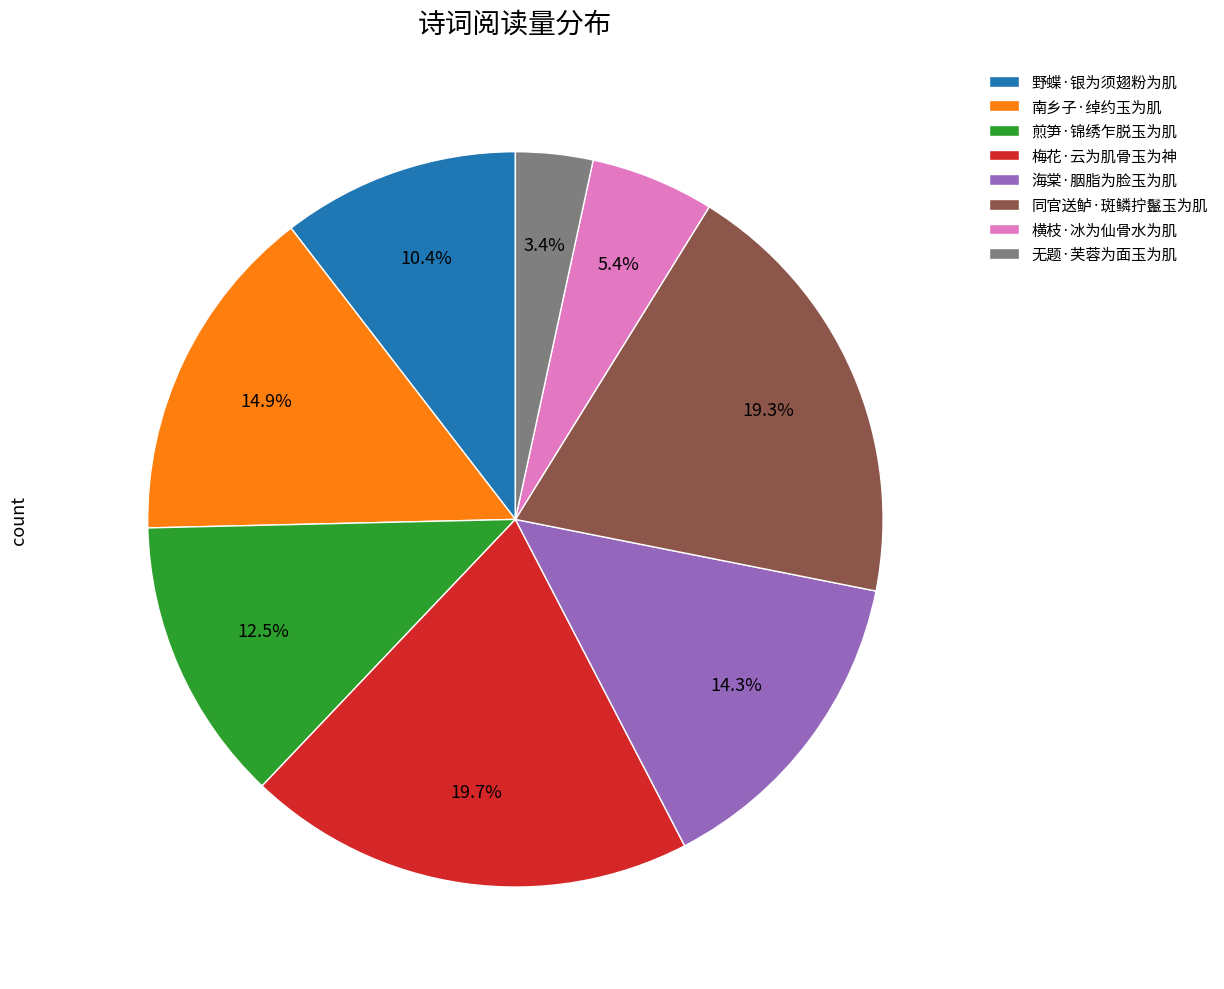

To the nearest percent, what portion does 南乡子·绰约玉为肌 represent?

15%